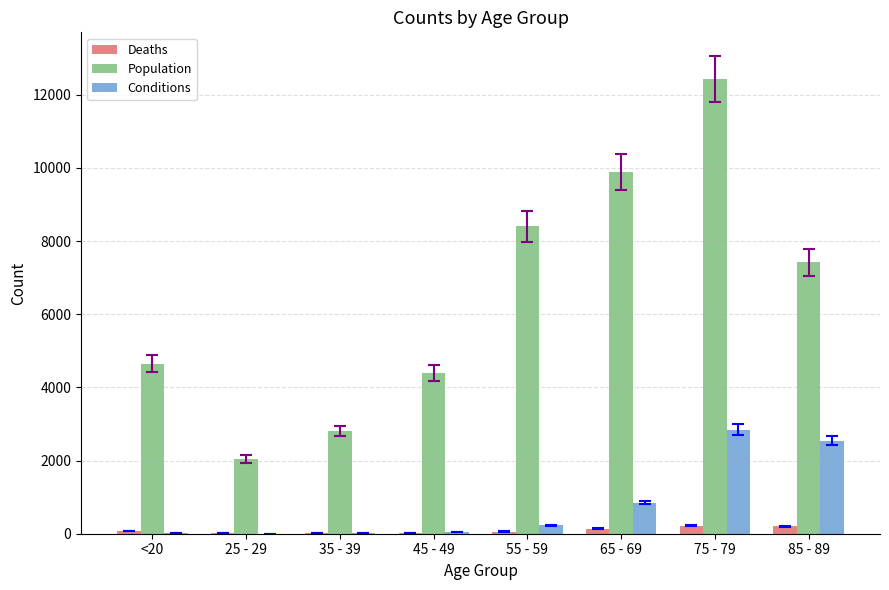

What is the highest value of the Population series?

12434